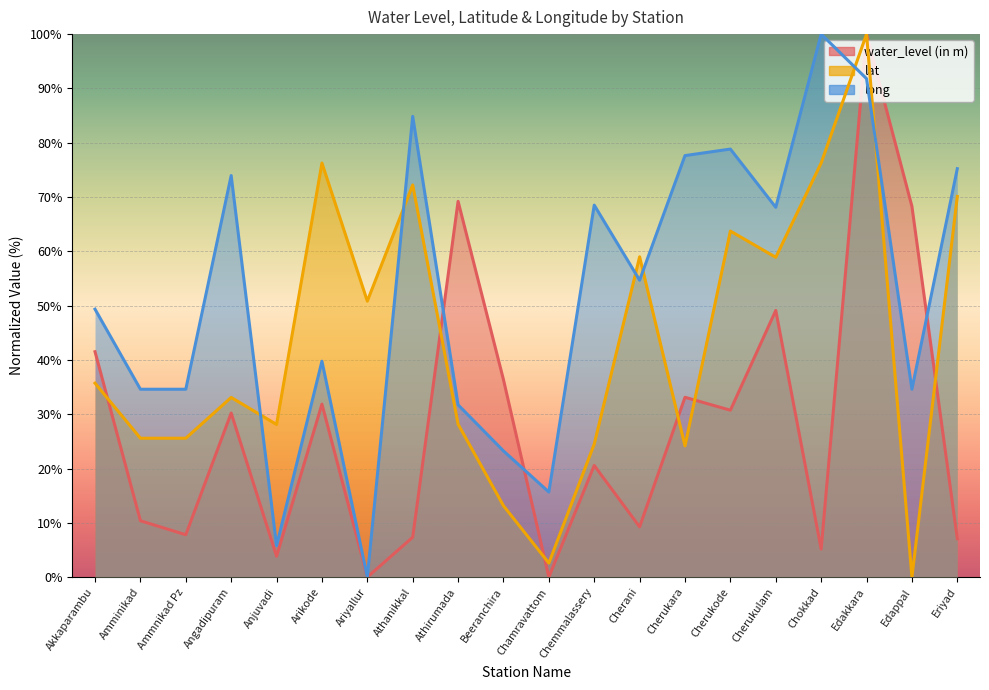

At which category does the chart reach its peak across all series?

Edakkara